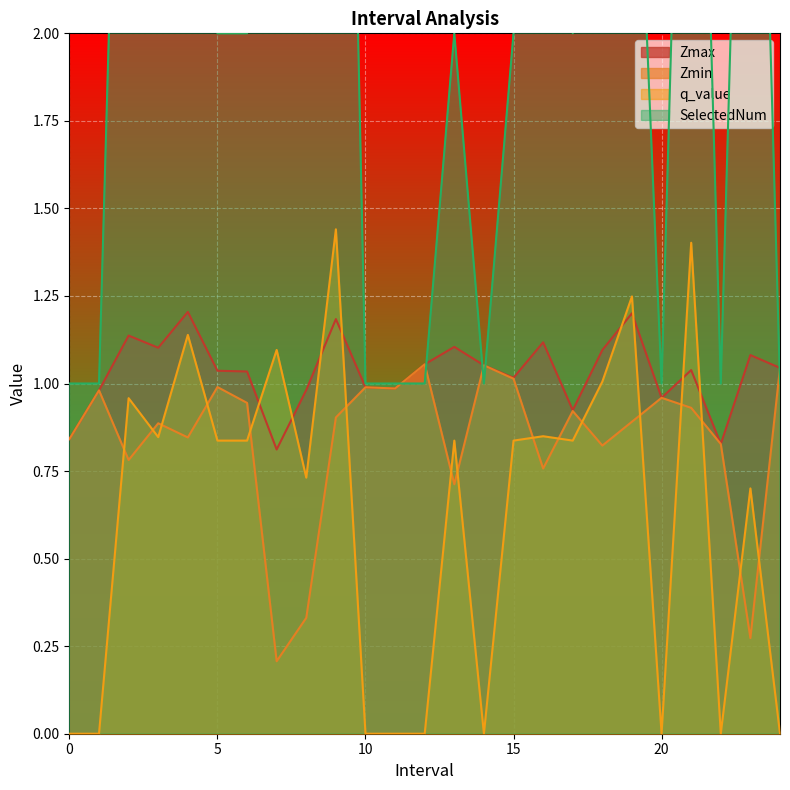

At which label does Zmax reach its minimum?

7